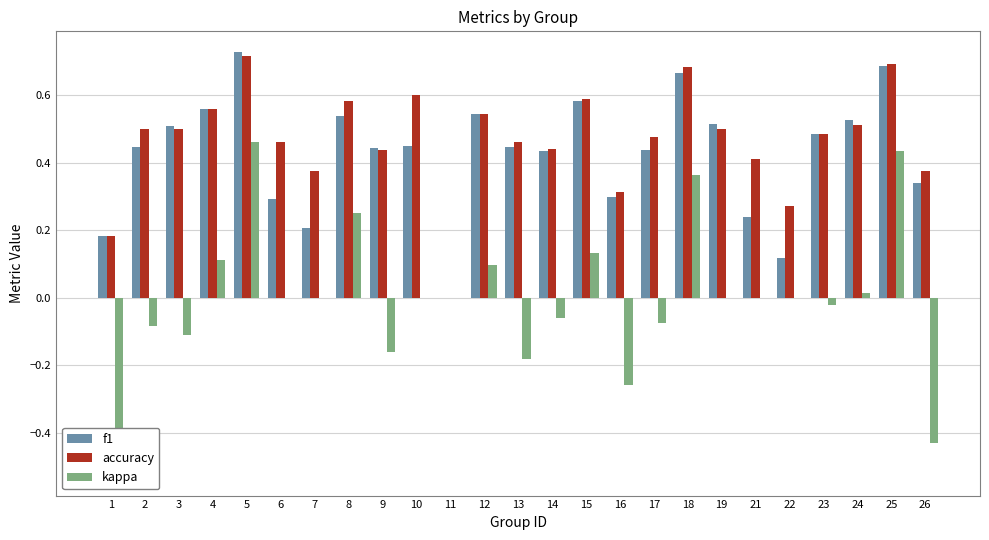

Between 8 and 4, which is larger?

4